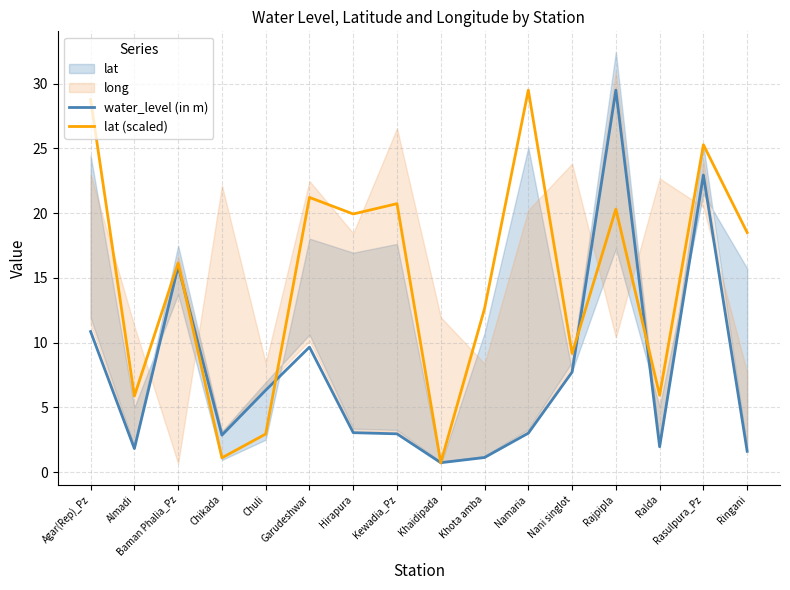

True or false: water_level (in m) has a value of 0.8 at Namaria.

False